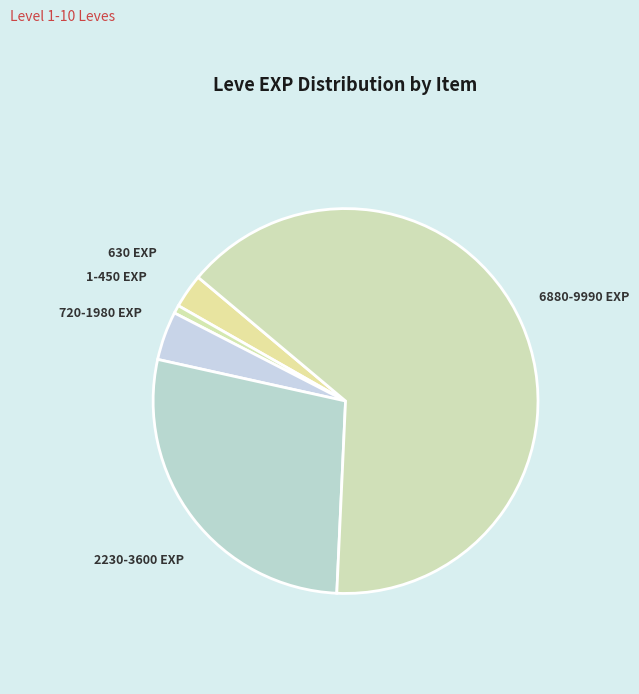

Is it true that 1-450 EXP is 1% of the pie?

True